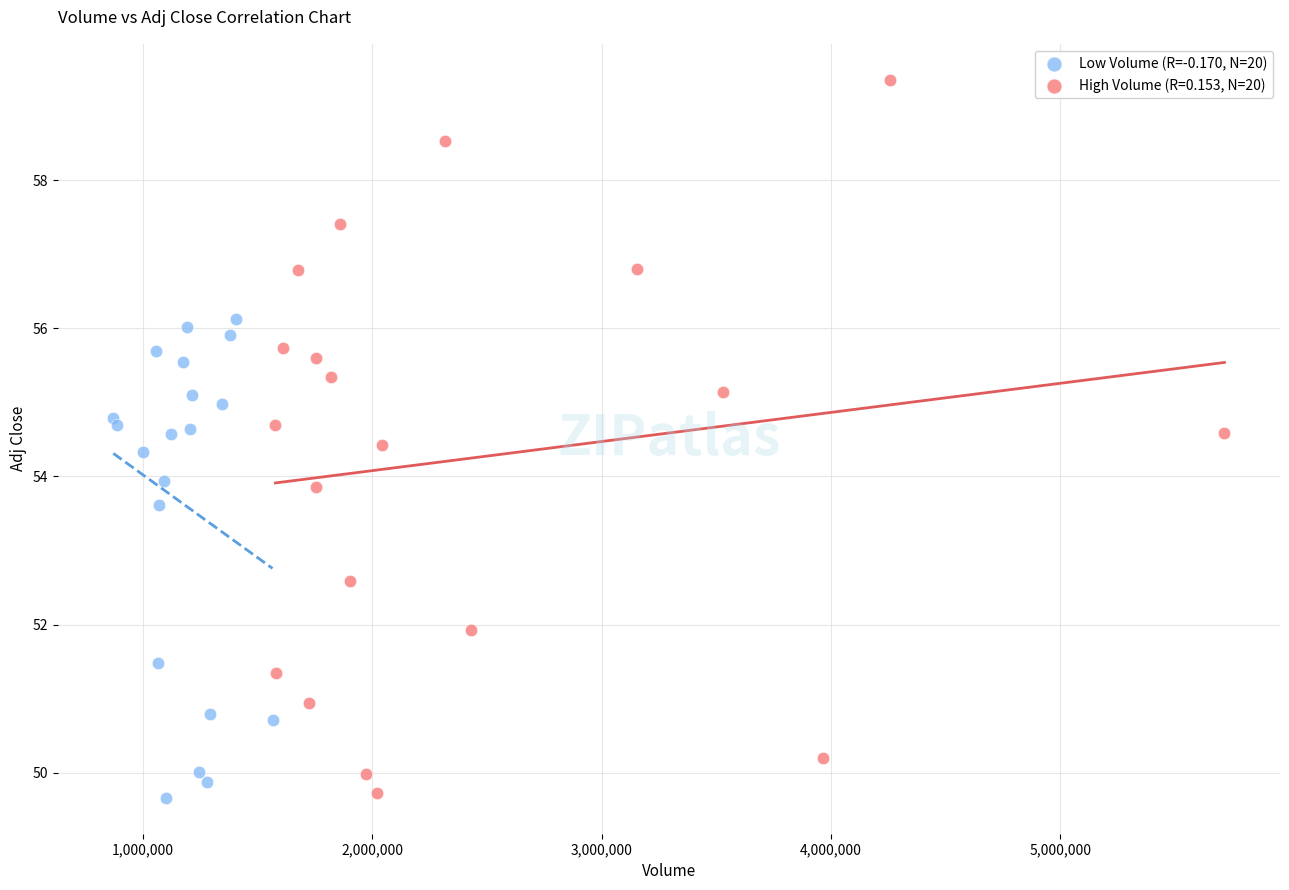

Which series reaches the maximum Y coordinate?

High Volume (R=0.153, N=20)